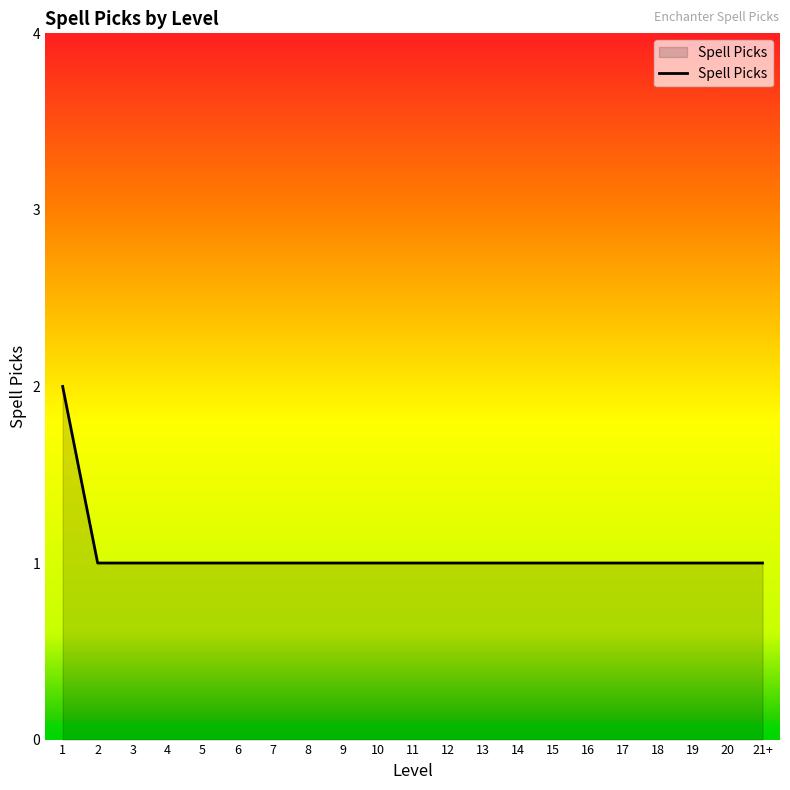

What is the sum of all values?

22